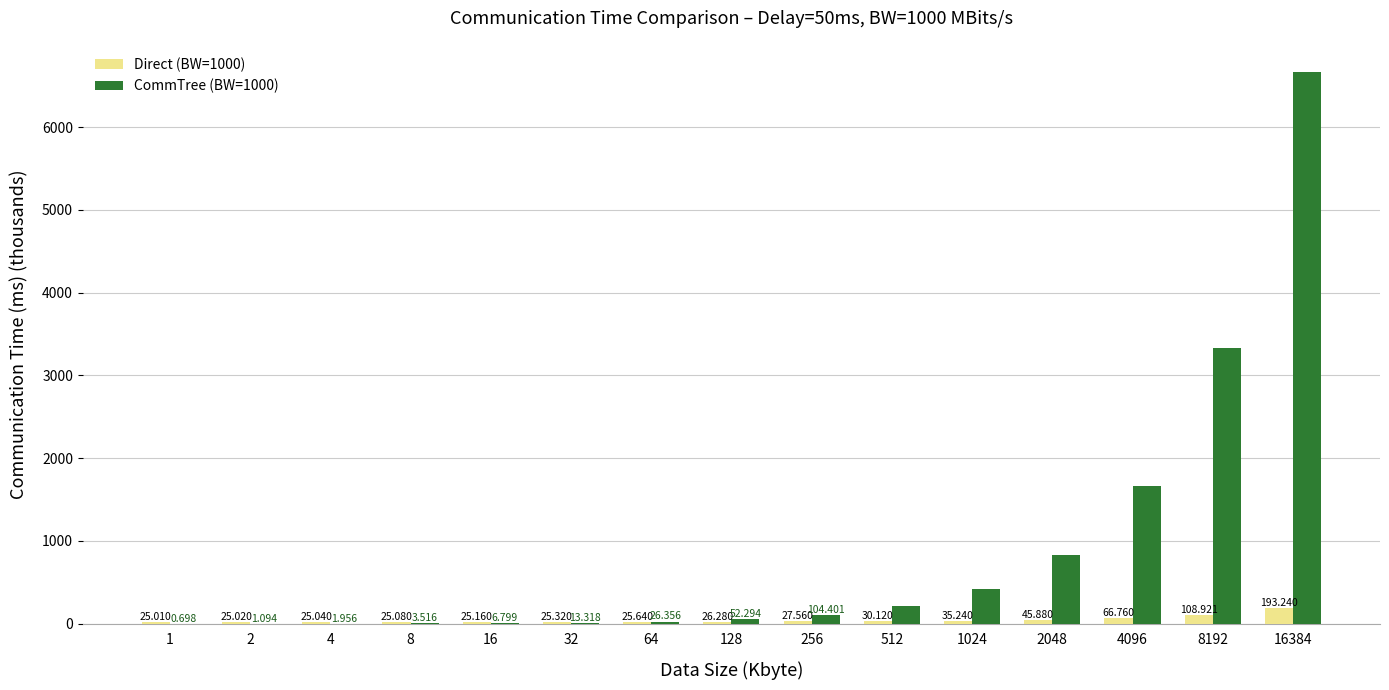

Where is CommTree (BW=1000) nearest to the value 3331?

8192